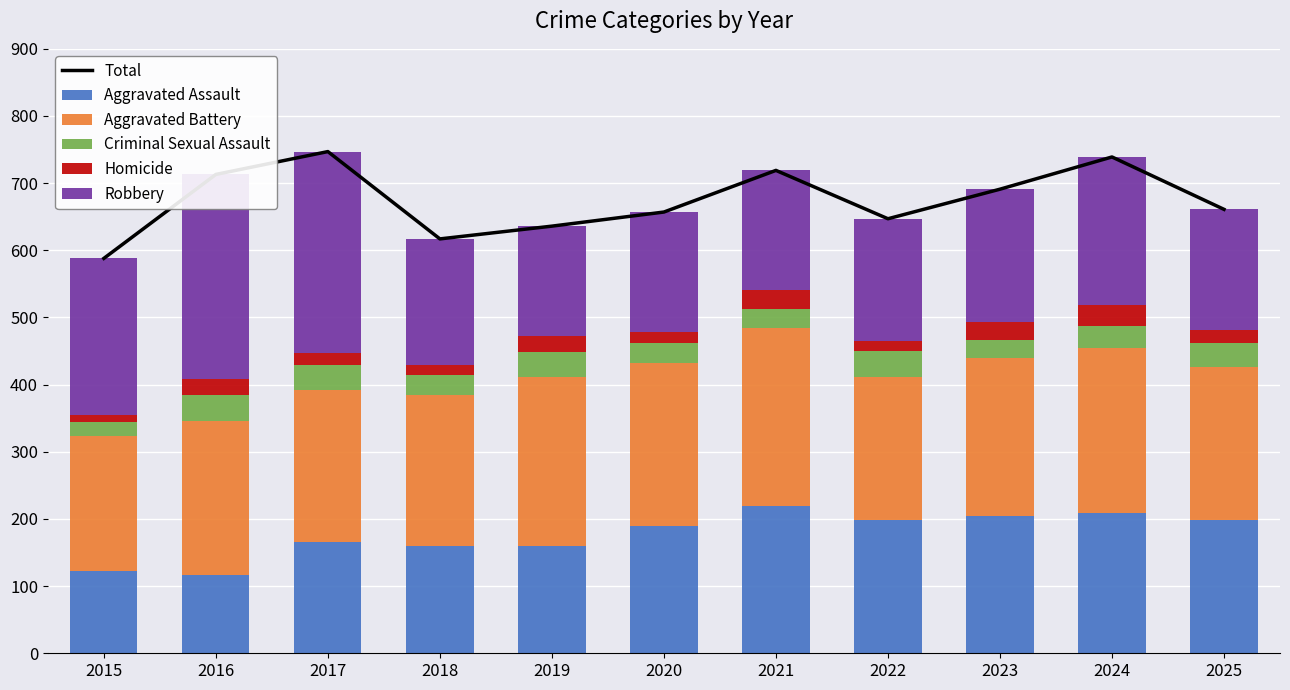

Between 2016 and 2023, which series saw the biggest shift?

Robbery